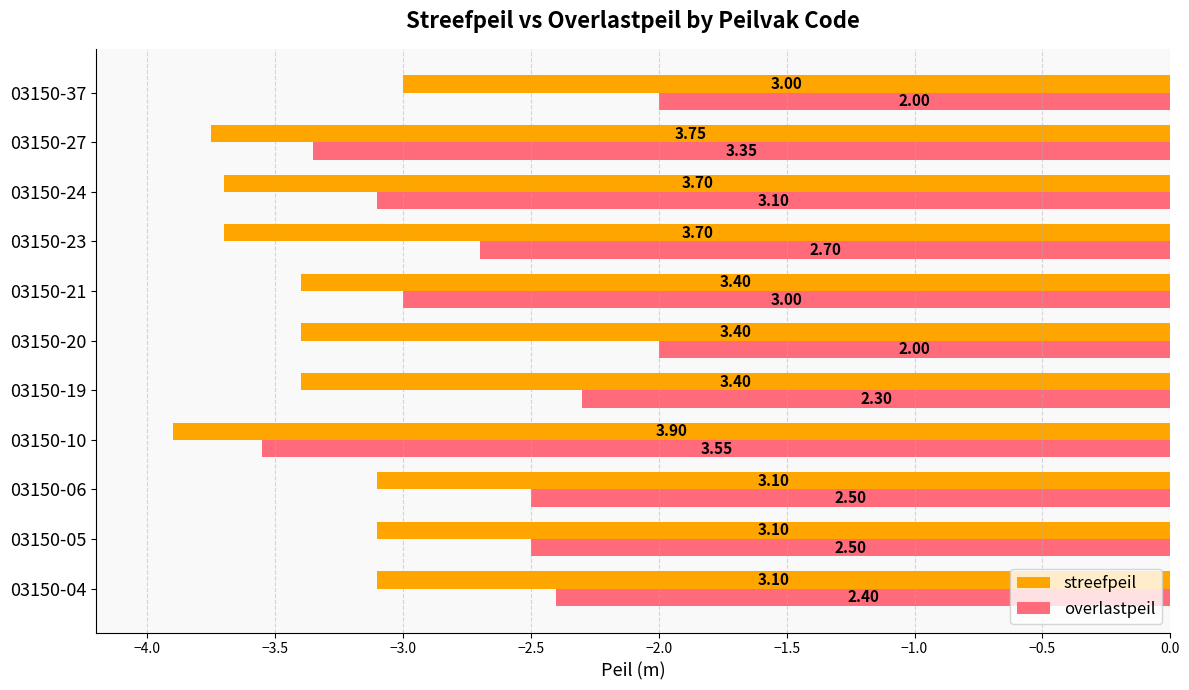

What is the average value of the streefpeil series?

-3.4